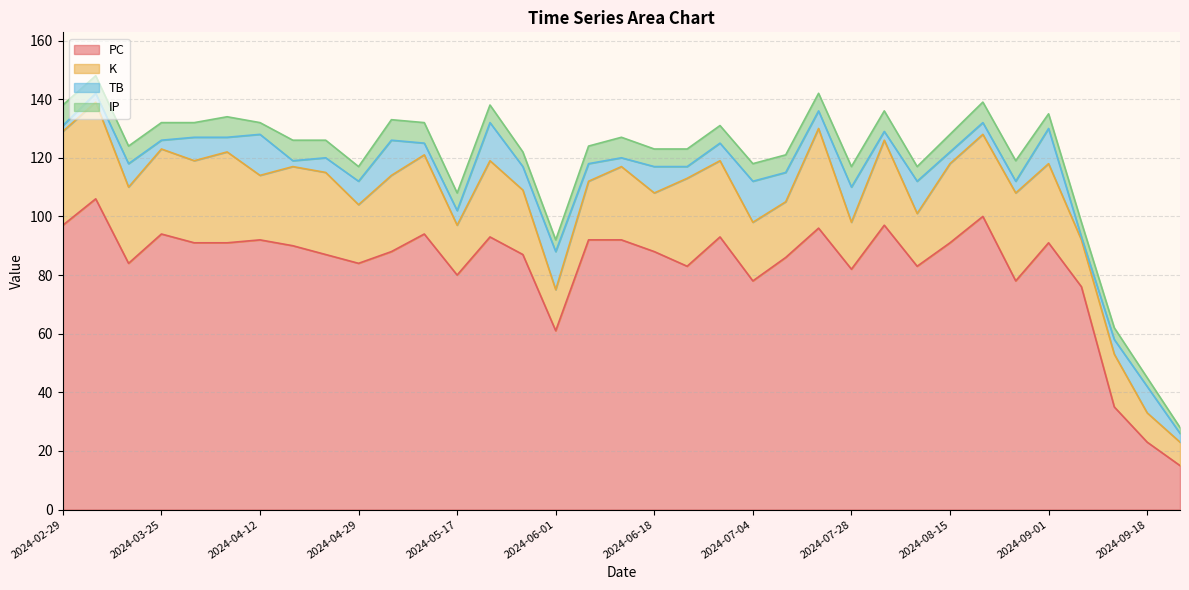

Between 2024-07-22 and 2024-09-23, which is larger?

2024-07-22